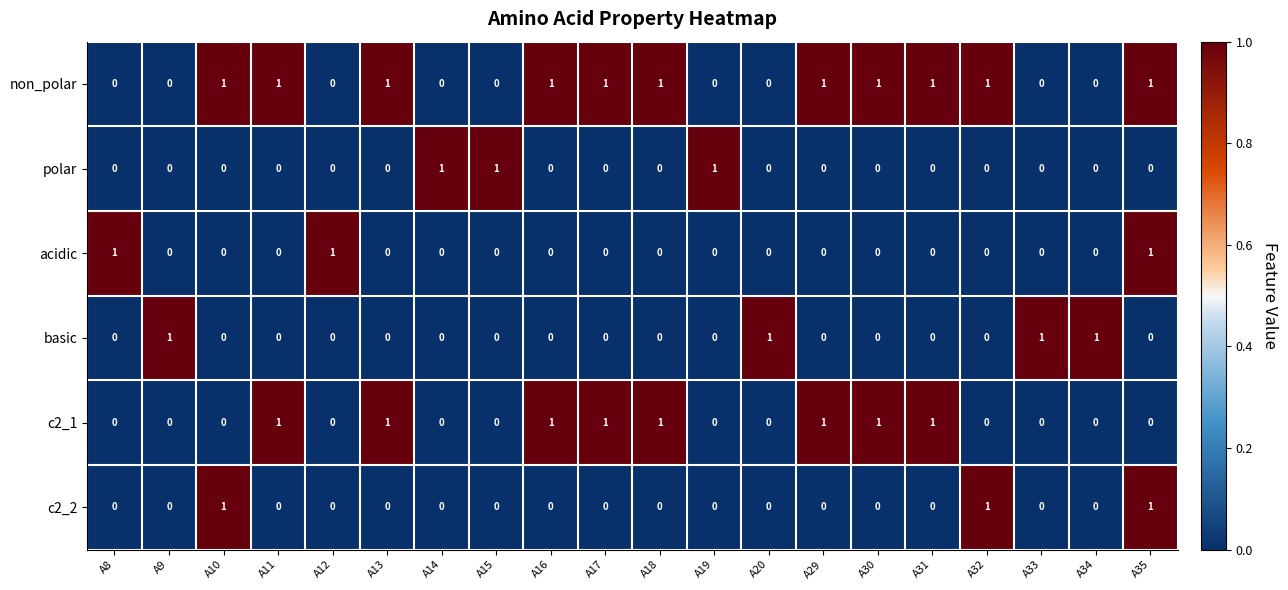

The value of basic at A17 is 0. True or false?

True